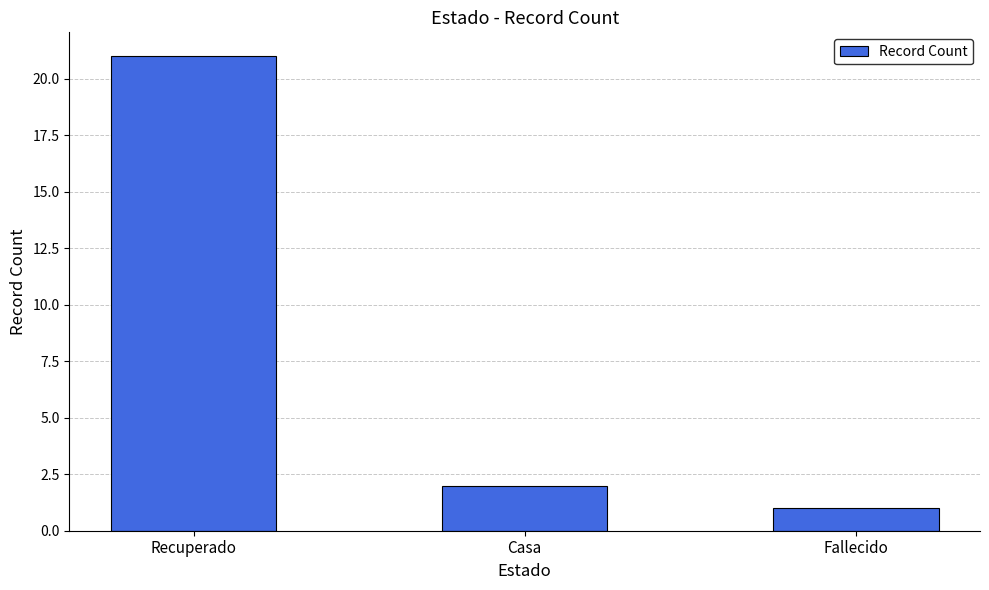

What is the minimum value shown in the chart?

1